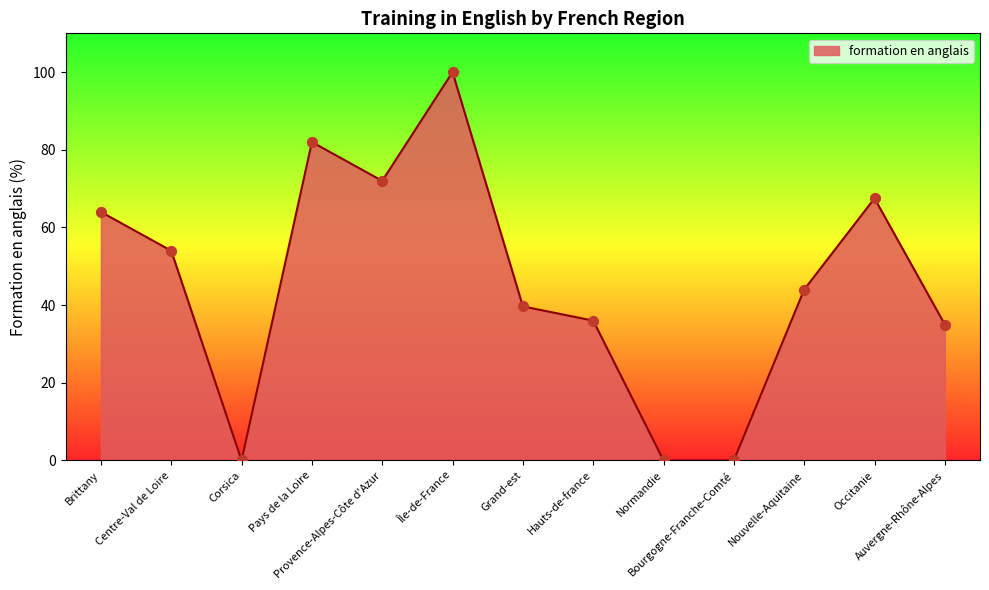

What is the change in value from Provence-Alpes-Côte d'Azur to Nouvelle-Aquitaine?

-28.0